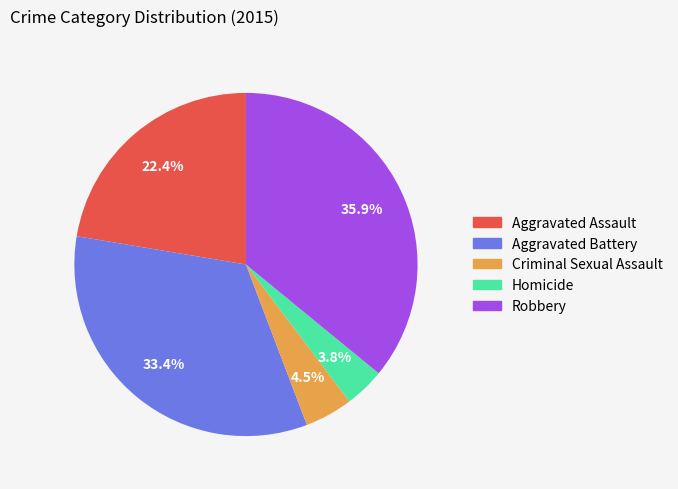

To the nearest percent, what is the combined percentage of Robbery and Homicide?

40%